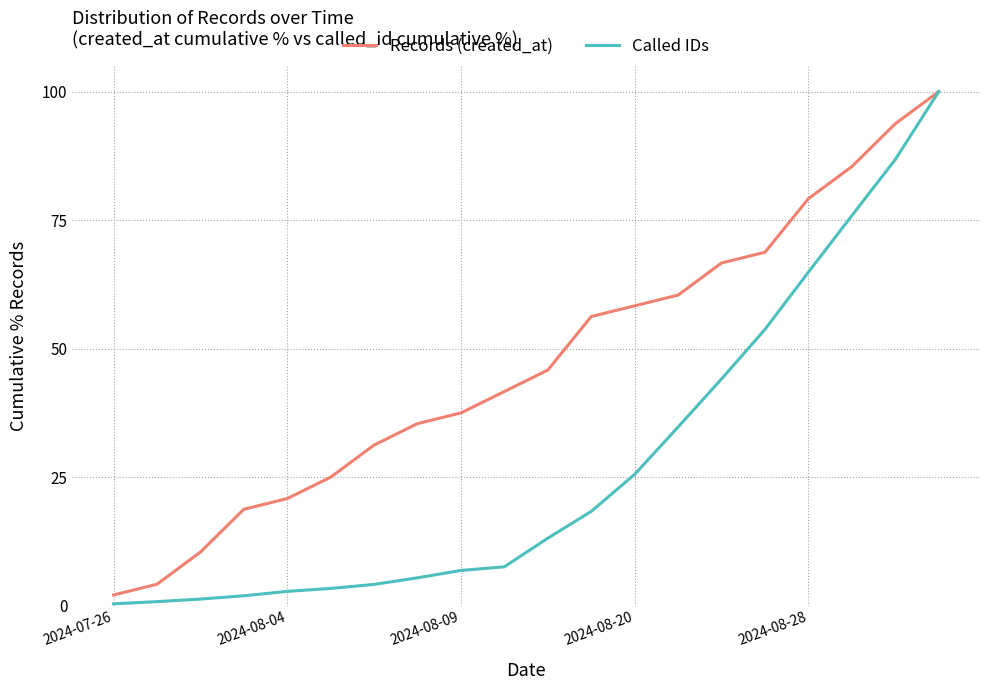

Does the chart display data point markers on the line(s)?

No